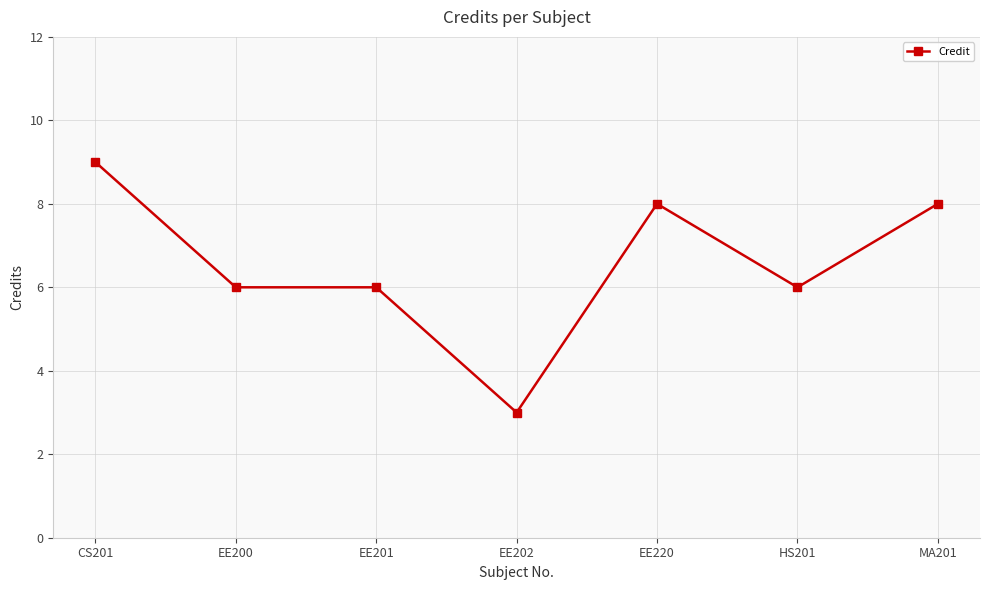

True or false: there are more than 0 points higher than both neighbors.

True